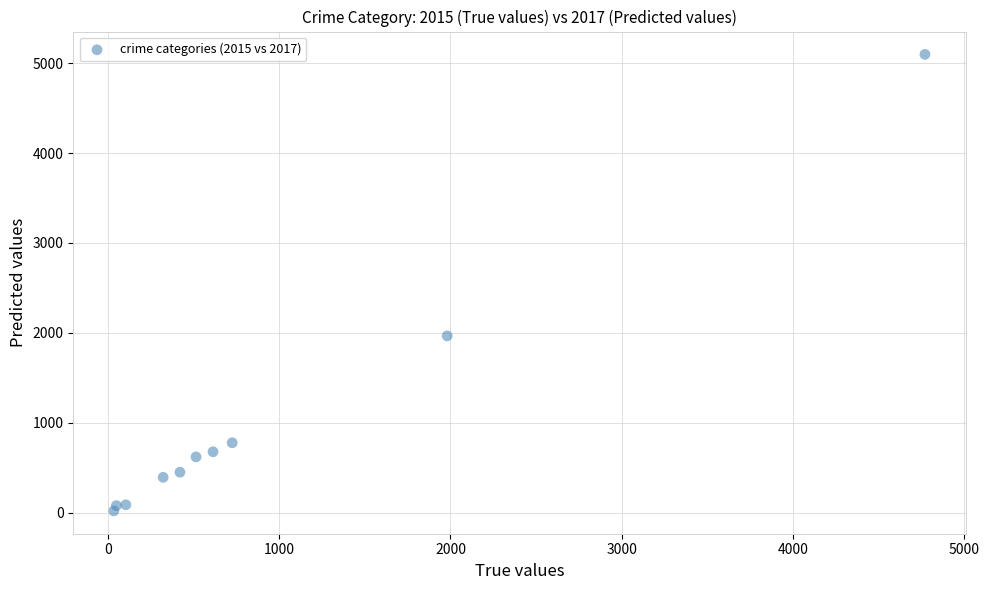

What is the average Y value?

1019